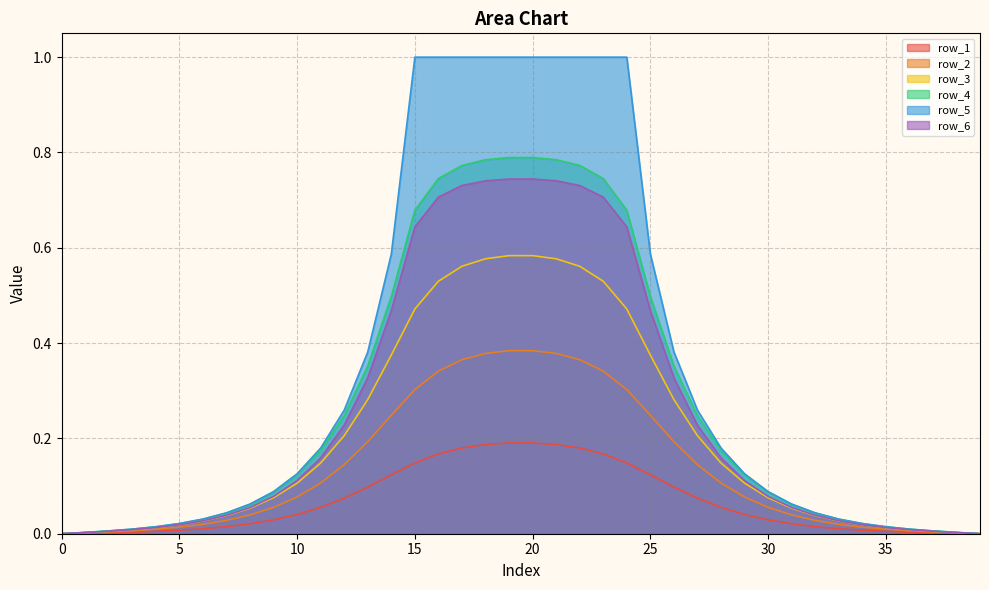

Rank the series at 36 from lowest to highest value.

row_1, row_2, row_3, row_6, row_4, row_5